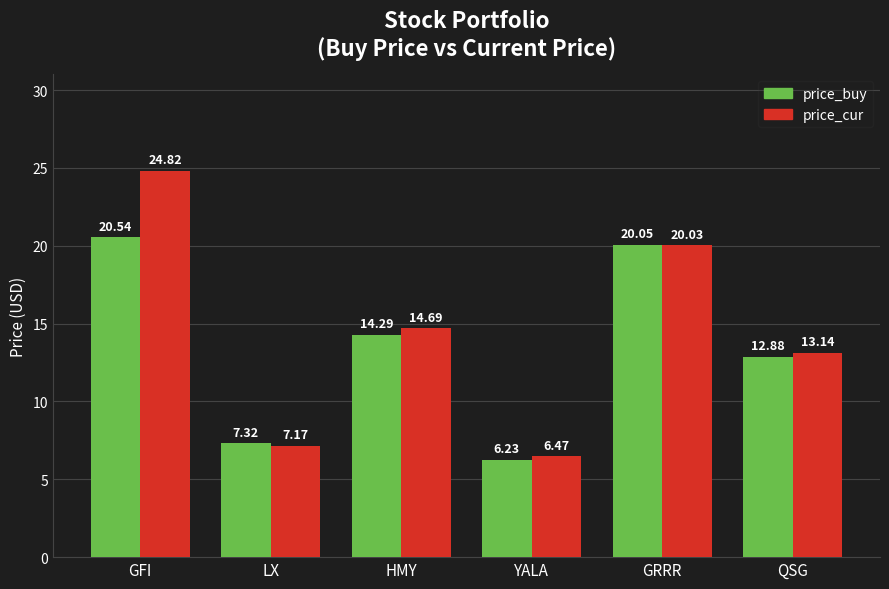

The price_buy series shows 11.1 at LX. True or false?

False